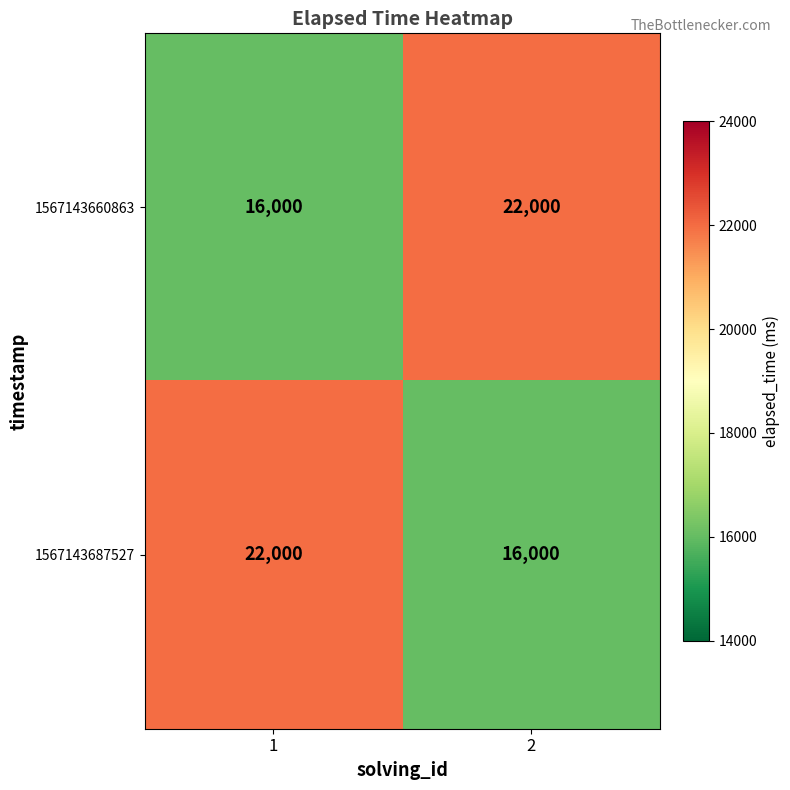

Rank the categories by 1567143687527 value from lowest to highest.

2, 1